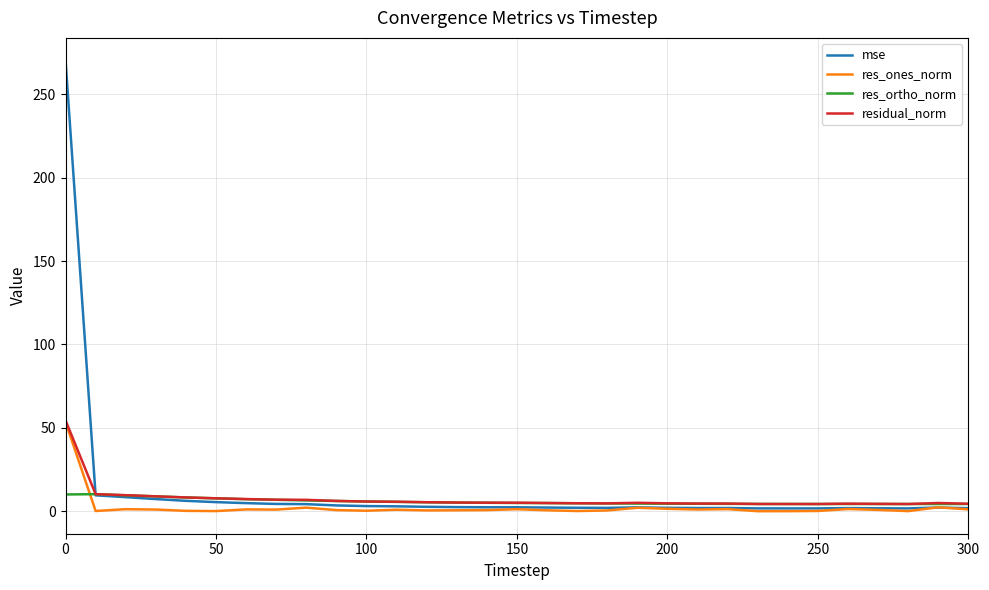

What is the greatest value displayed?

270.3